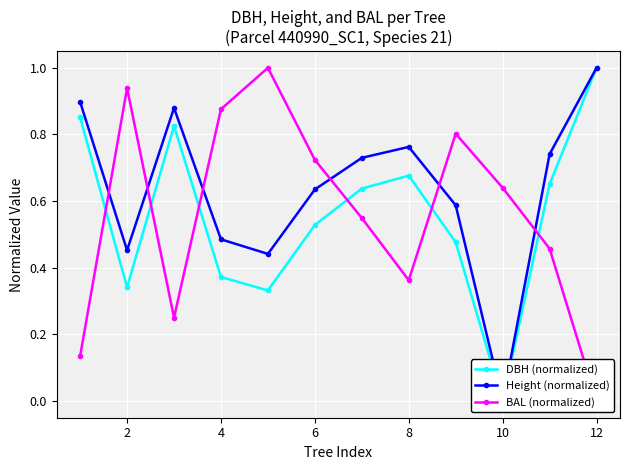

Count the number of categories in the chart.

12